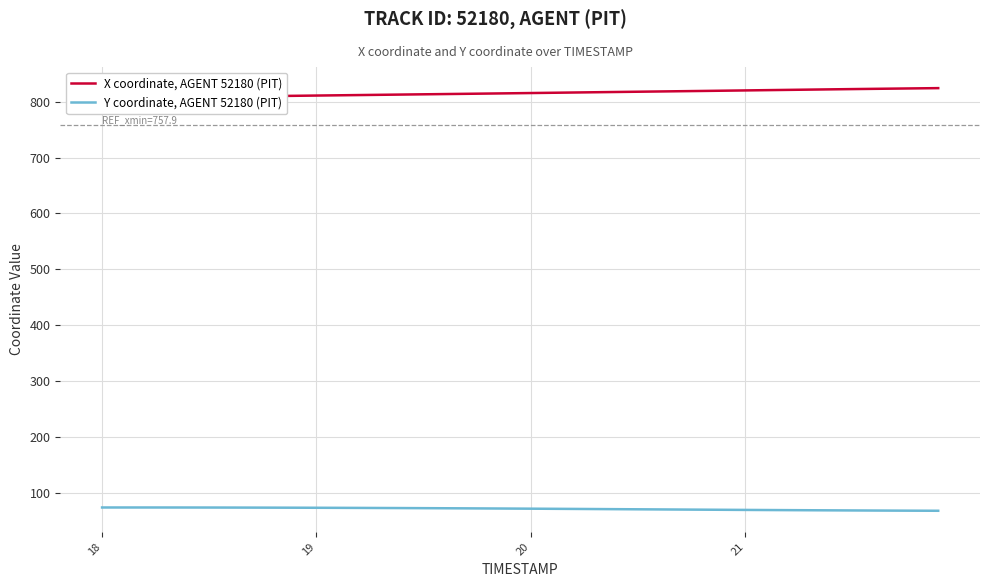

True or false: Y coordinate, AGENT 52180 (PIT) has a value of 31.9 at 18.

False